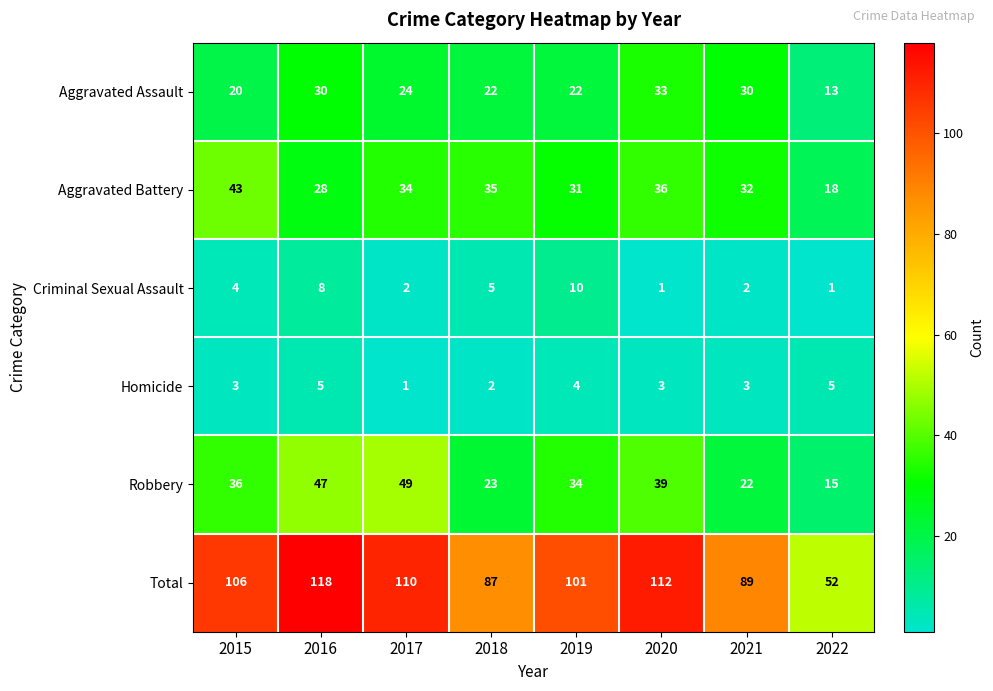

What is the total value across all series at 2017?

220